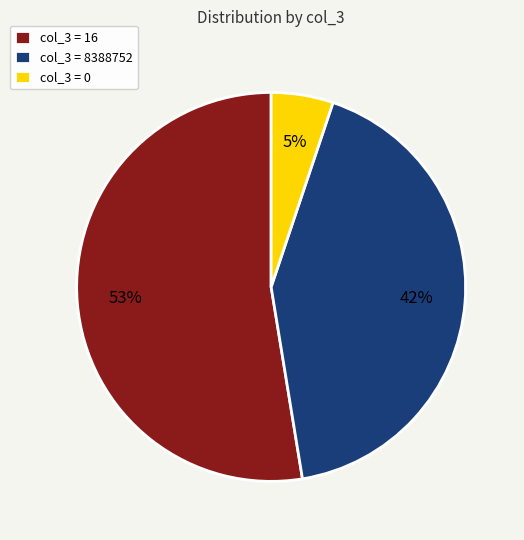

What is the majority slice?

col_3 = 16